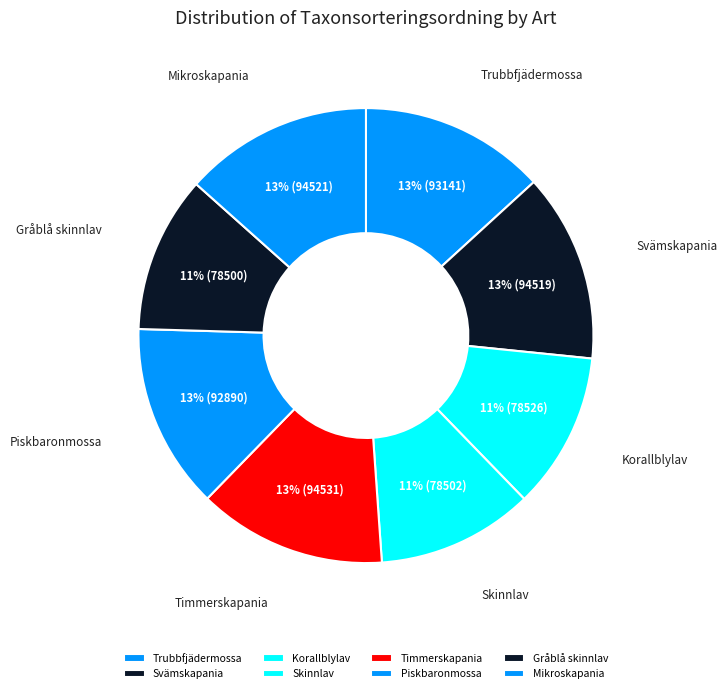

Between Gråblå skinnlav and Mikroskapania, which is larger?

Mikroskapania